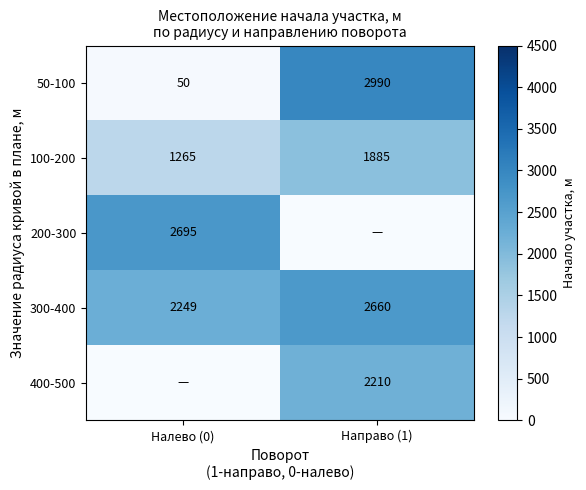

What is the sum of the 50-100 values at Направо (1) and Налево (0)?

3040